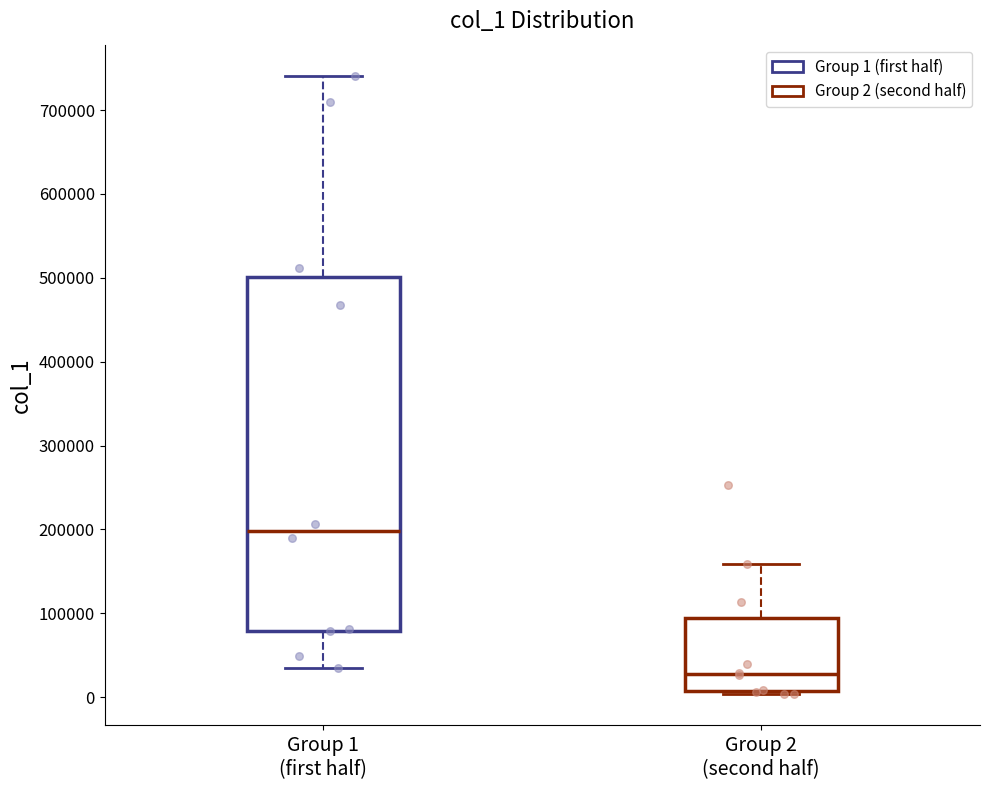

Which box's median line is the lowest?

Group 2 (second half)